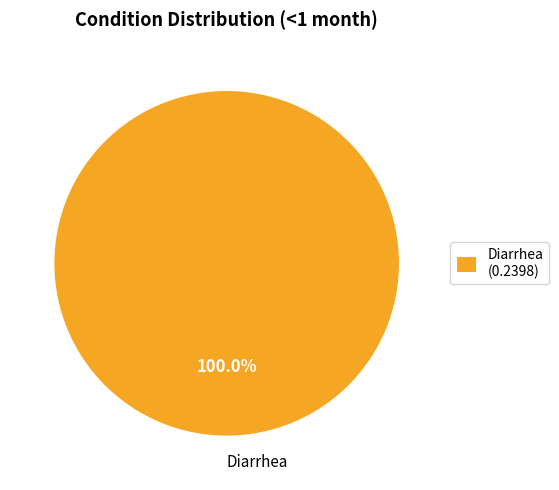

Which category accounts for the majority?

Diarrhea (0.2398)